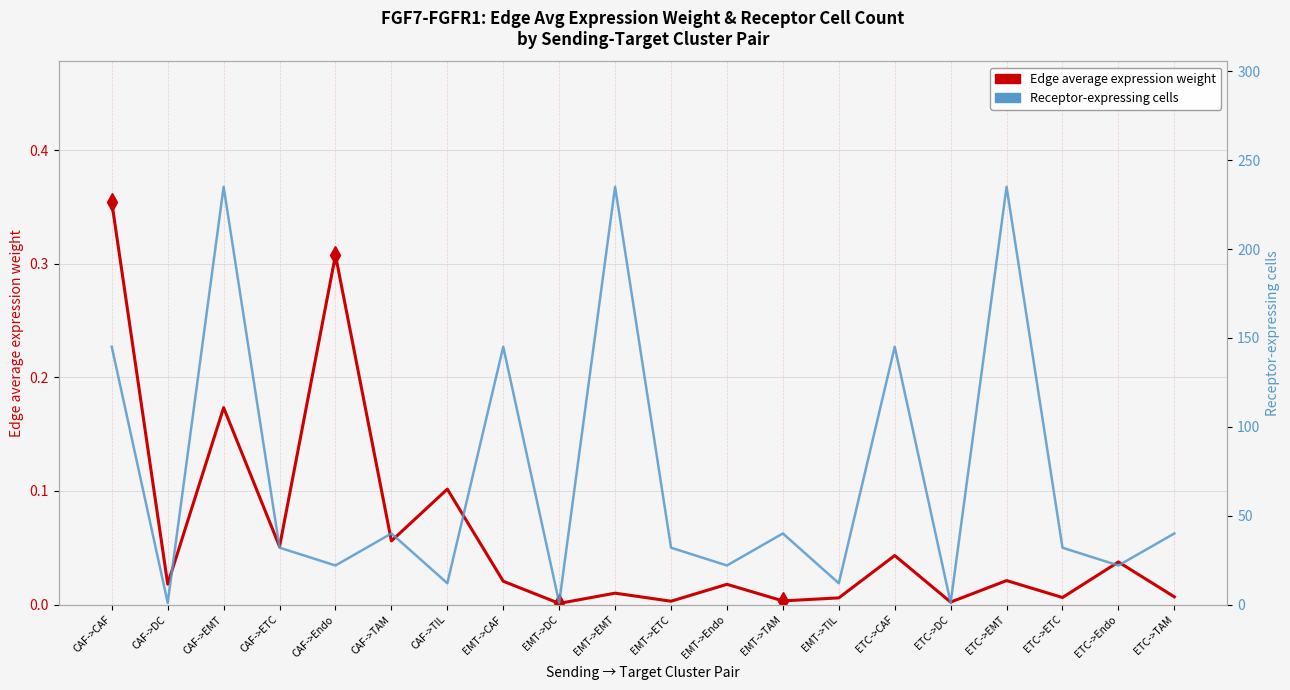

What is the average value of the Receptor-expressing cells series?

72.5